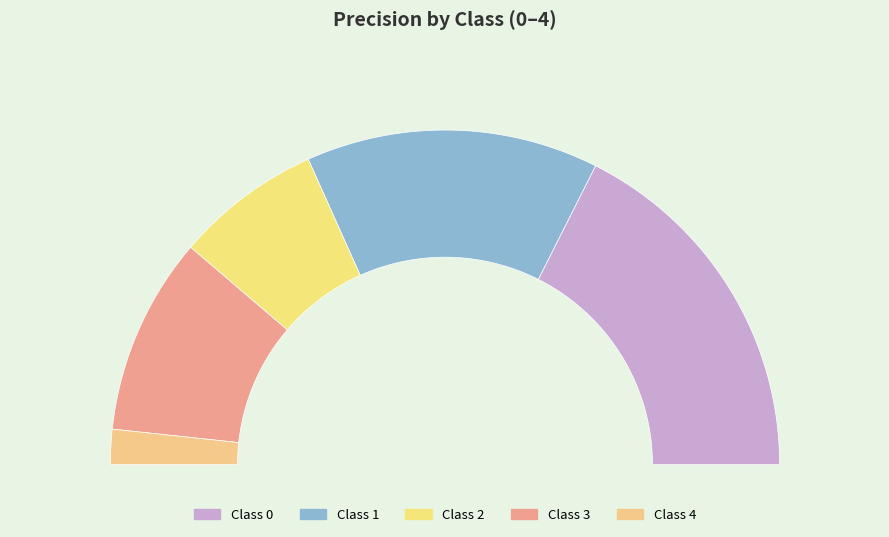

Count the number of slices in the pie.

5